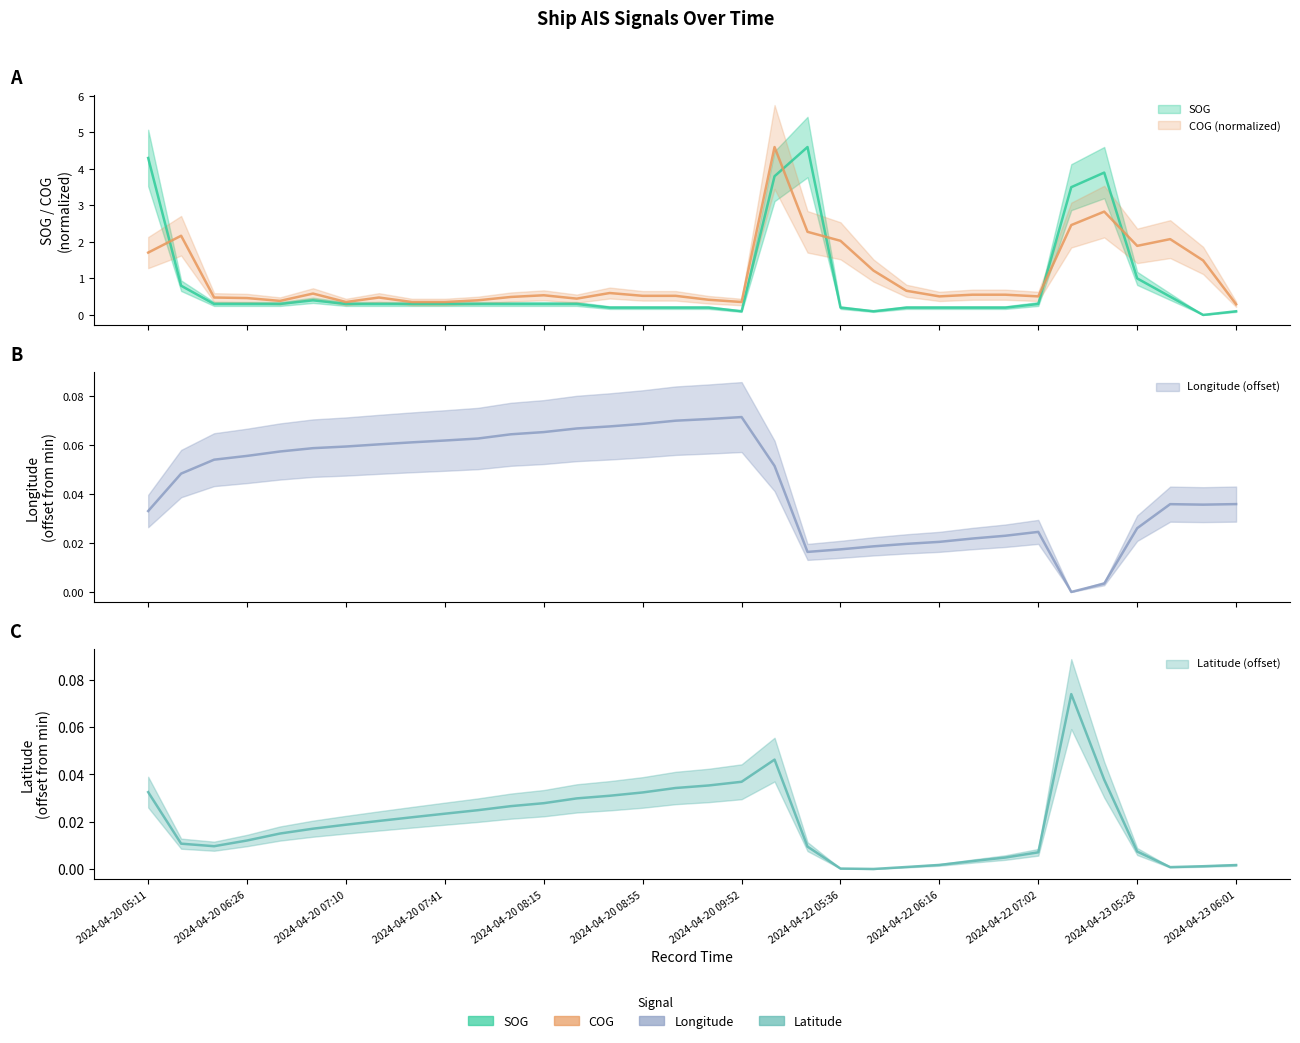

At which category is the sum across all series the highest?

2024-04-22 05:07